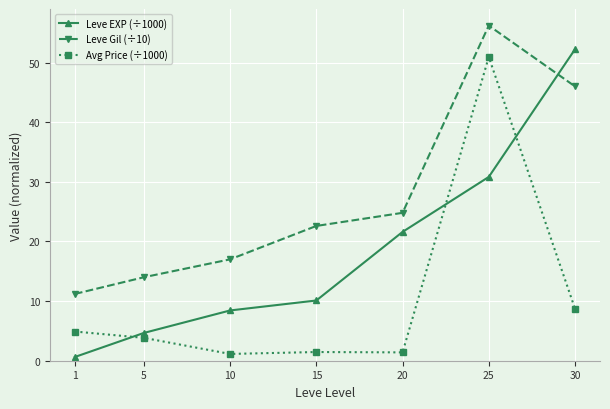

What is the total value across all series at 5?

22.5